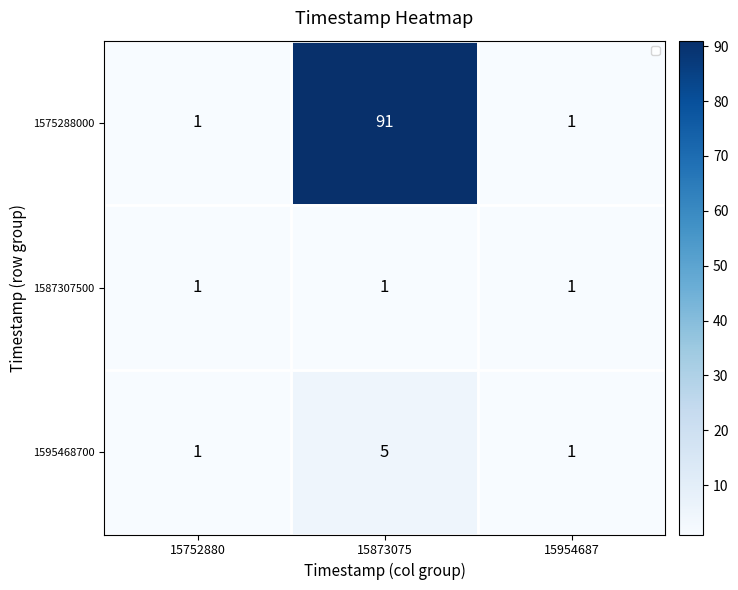

At which category is the sum across all series the highest?

15873075